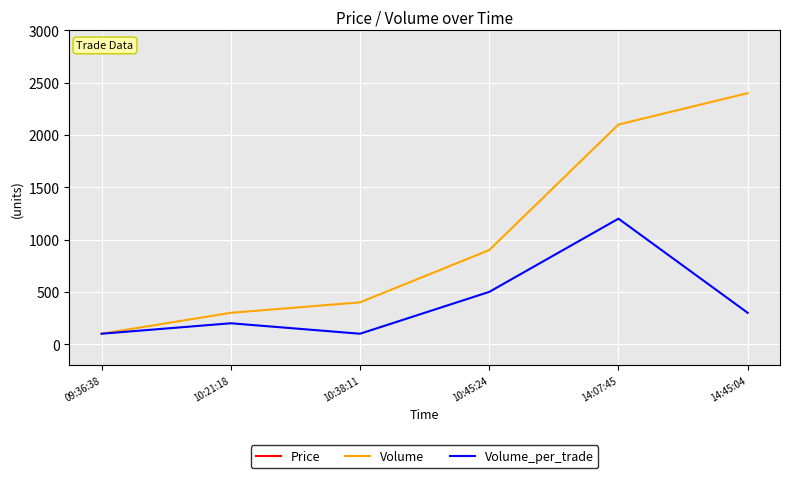

The value of Price at 14:07:45 is 10848. True or false?

False